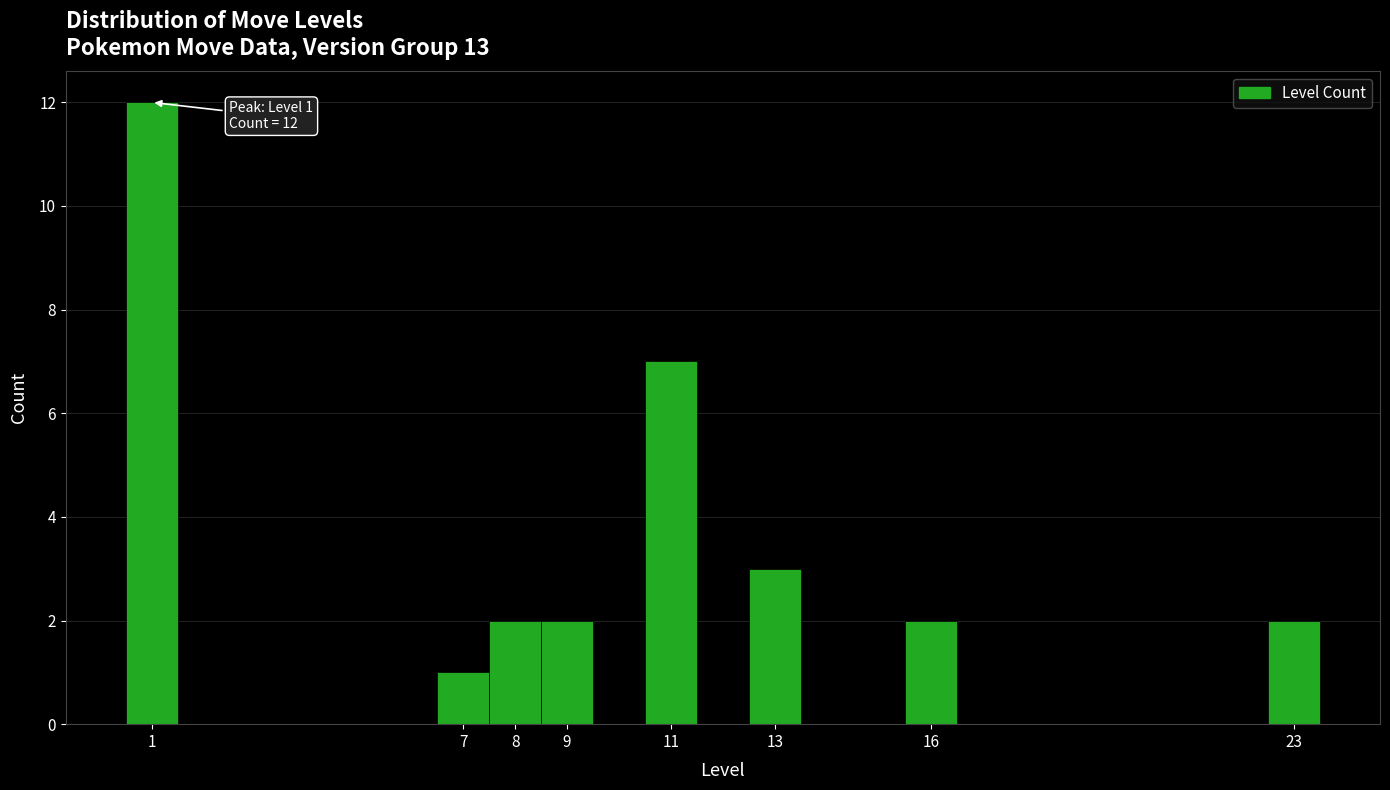

Over which range of the x-axis is the bar tallest?

0.5 to 1.5